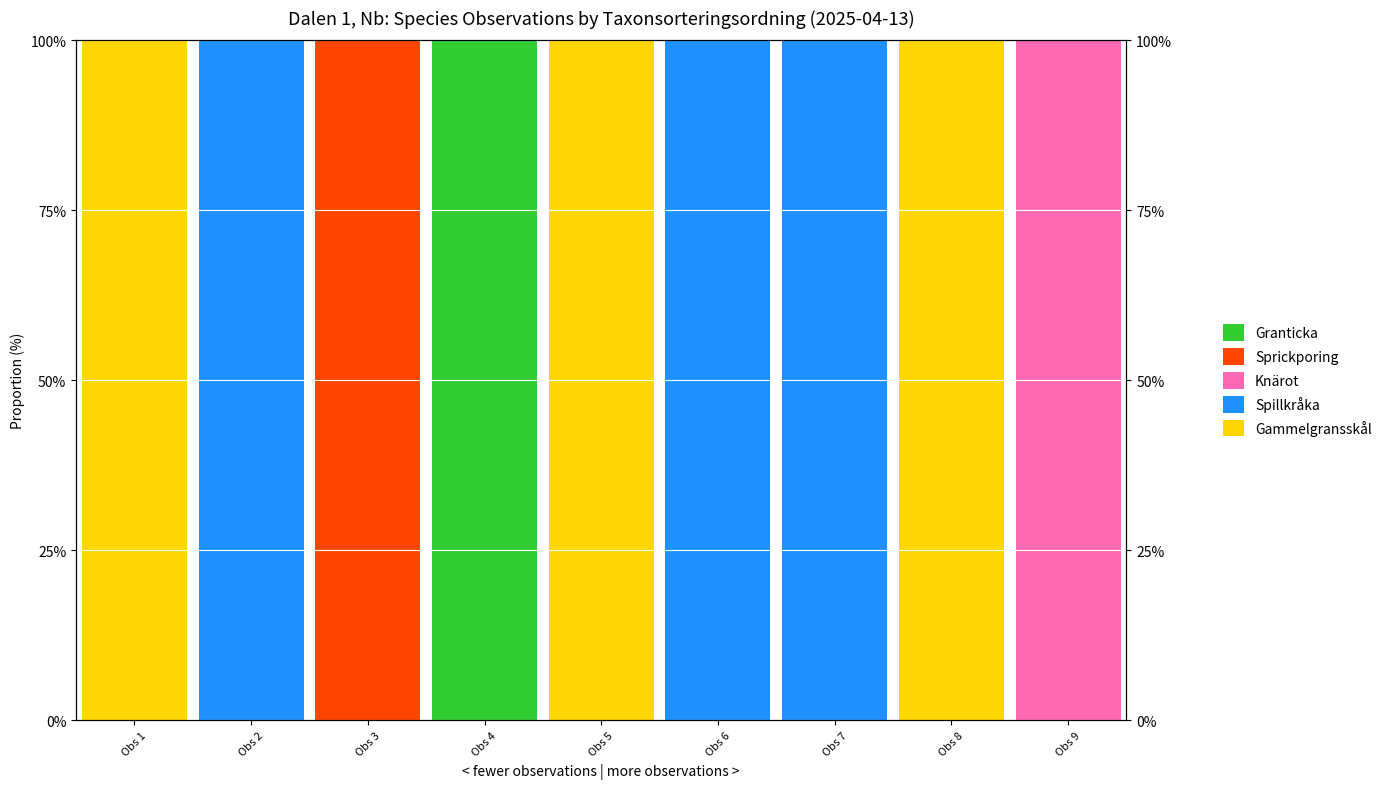

At which category is the sum across all series the highest?

Obs 1